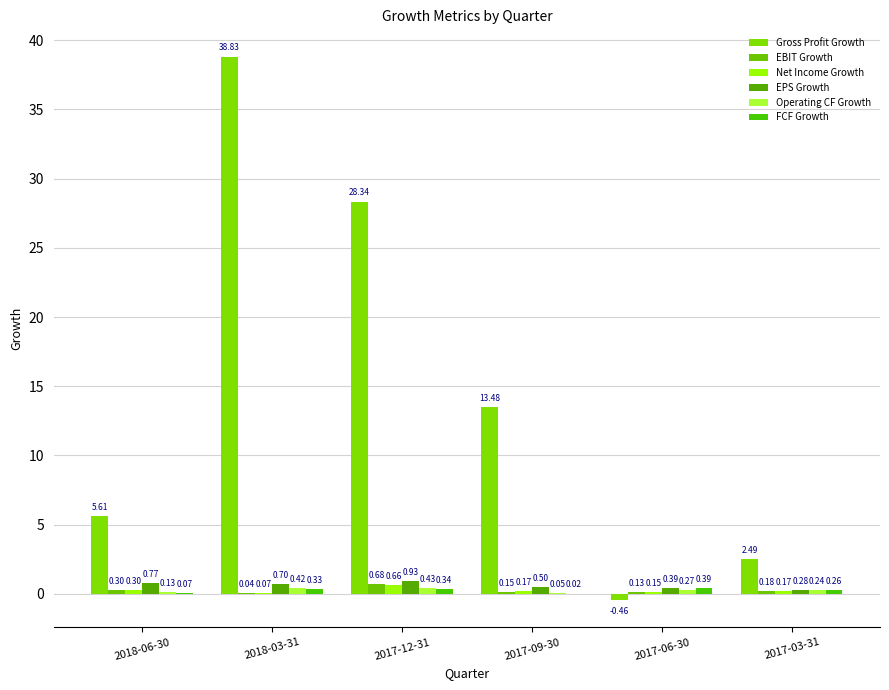

Count the number of data series in this chart.

6